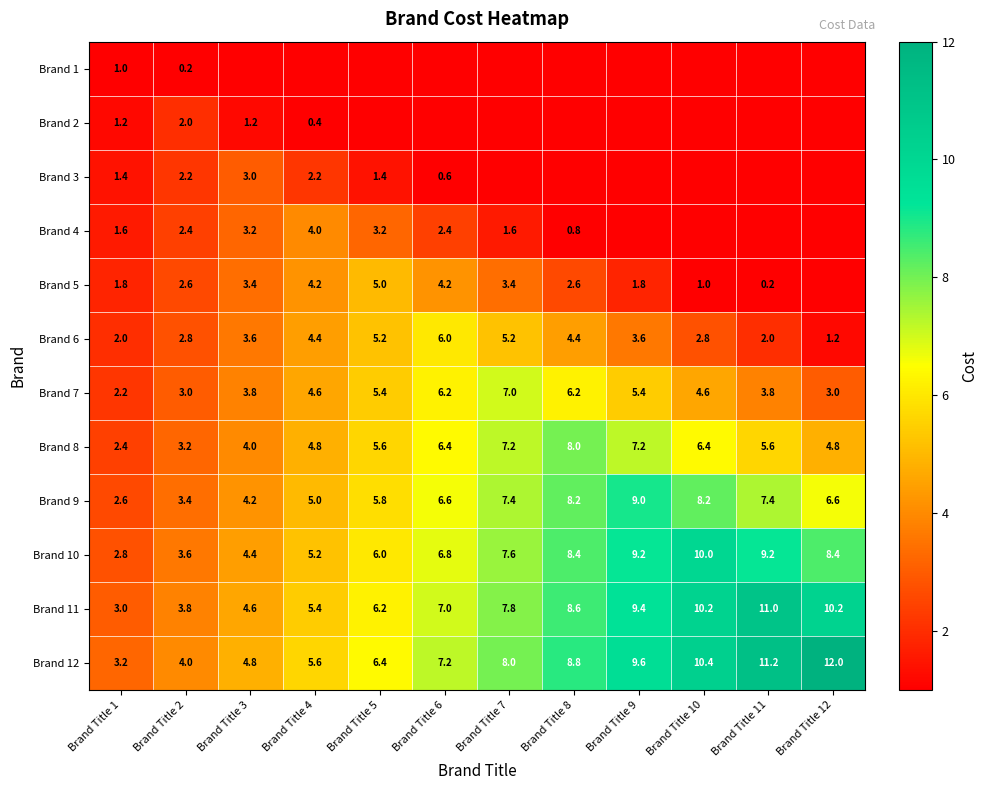

What is the sum of the Brand 7 values at Brand Title 7 and Brand Title 2?

10.0